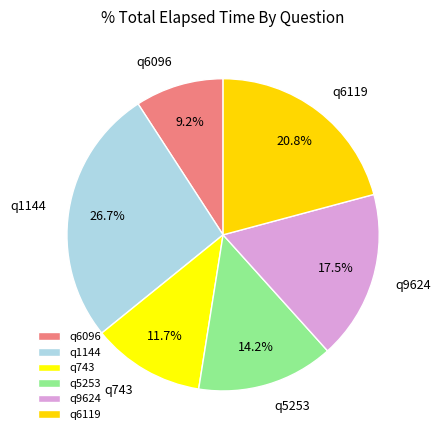

Does q5253 represent more than half of the total?

No